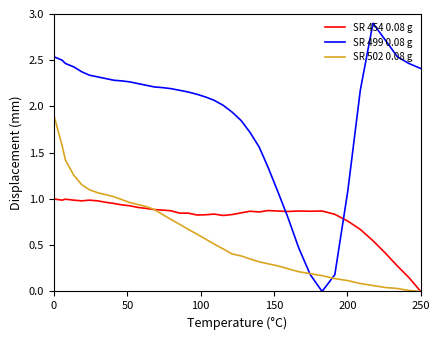

Which series has the largest range (max minus min)?

SR 499 0.08 g